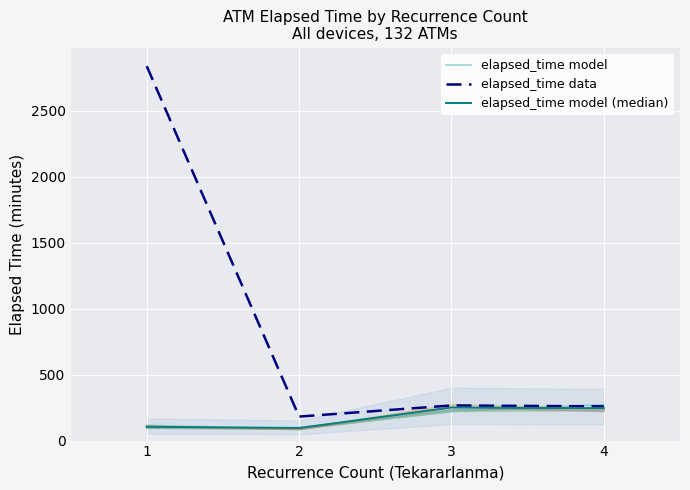

What are all the series names shown in the legend?

elapsed_time model, elapsed_time data, elapsed_time model (median)